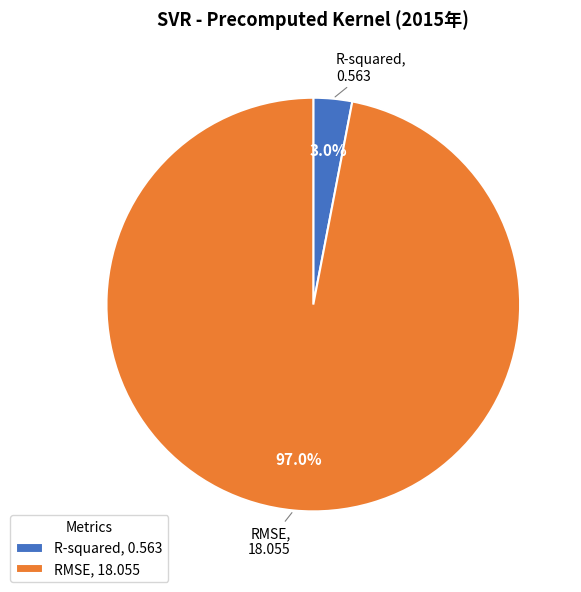

How many segments does this pie chart have?

2